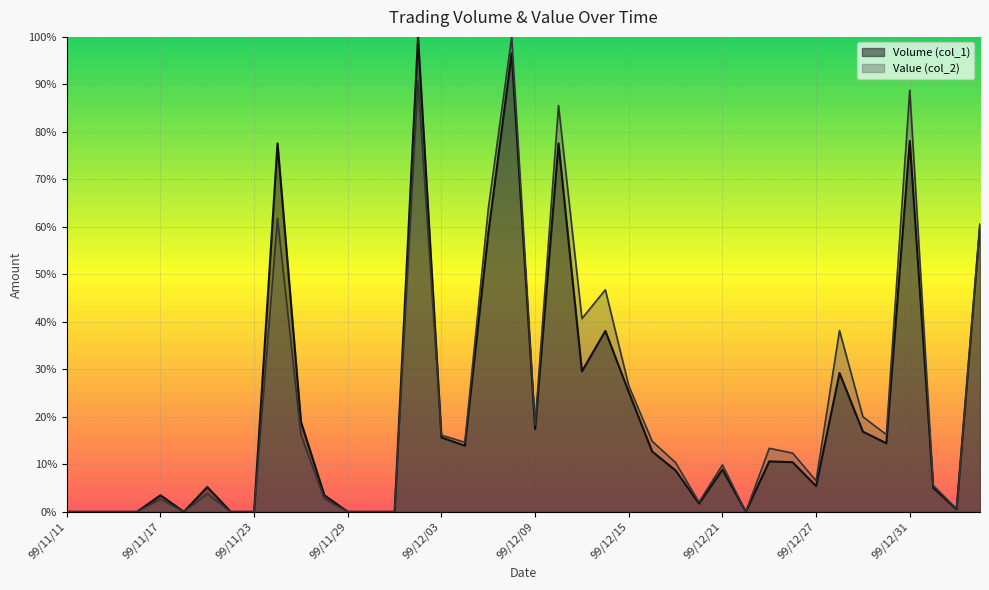

At which label does Value (col_2) first exceed 12?

99/11/24